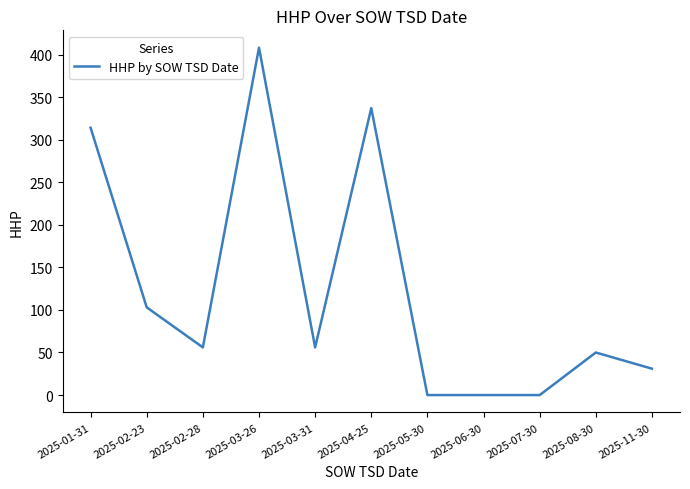

The value at 2025-02-28 is 56. True or false?

True